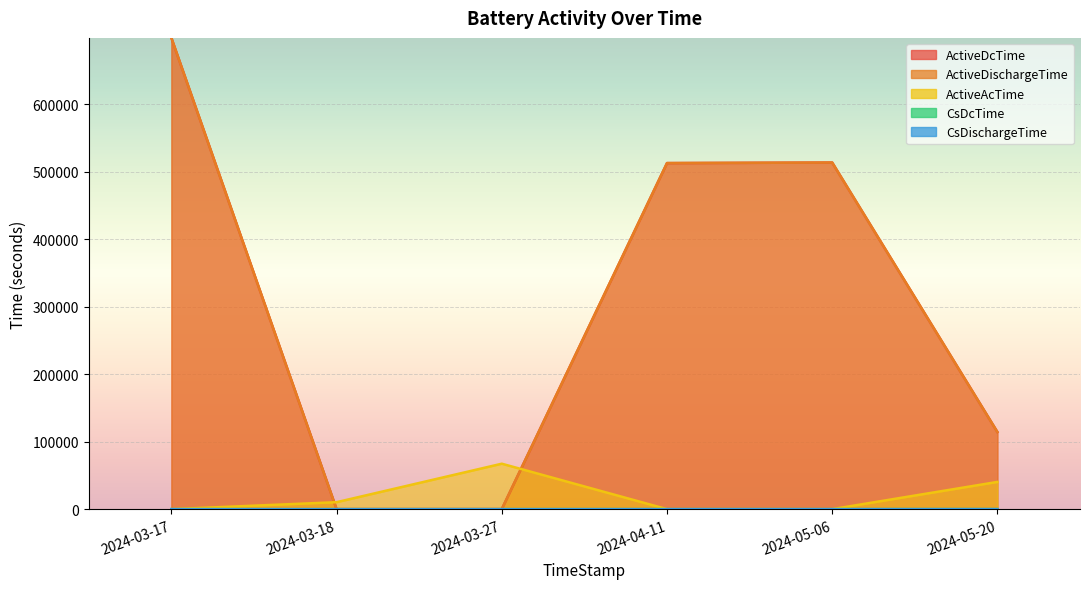

Which series has the largest range (max minus min)?

ActiveDcTime